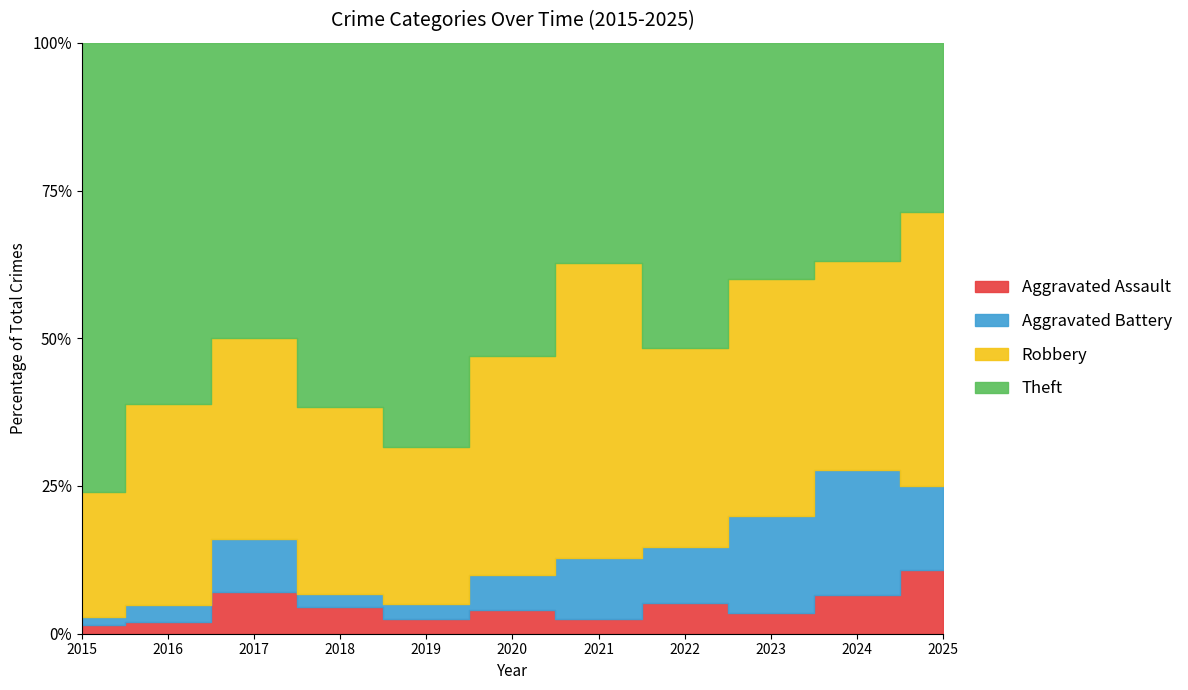

The value of Robbery at 2022 is 18. True or false?

False